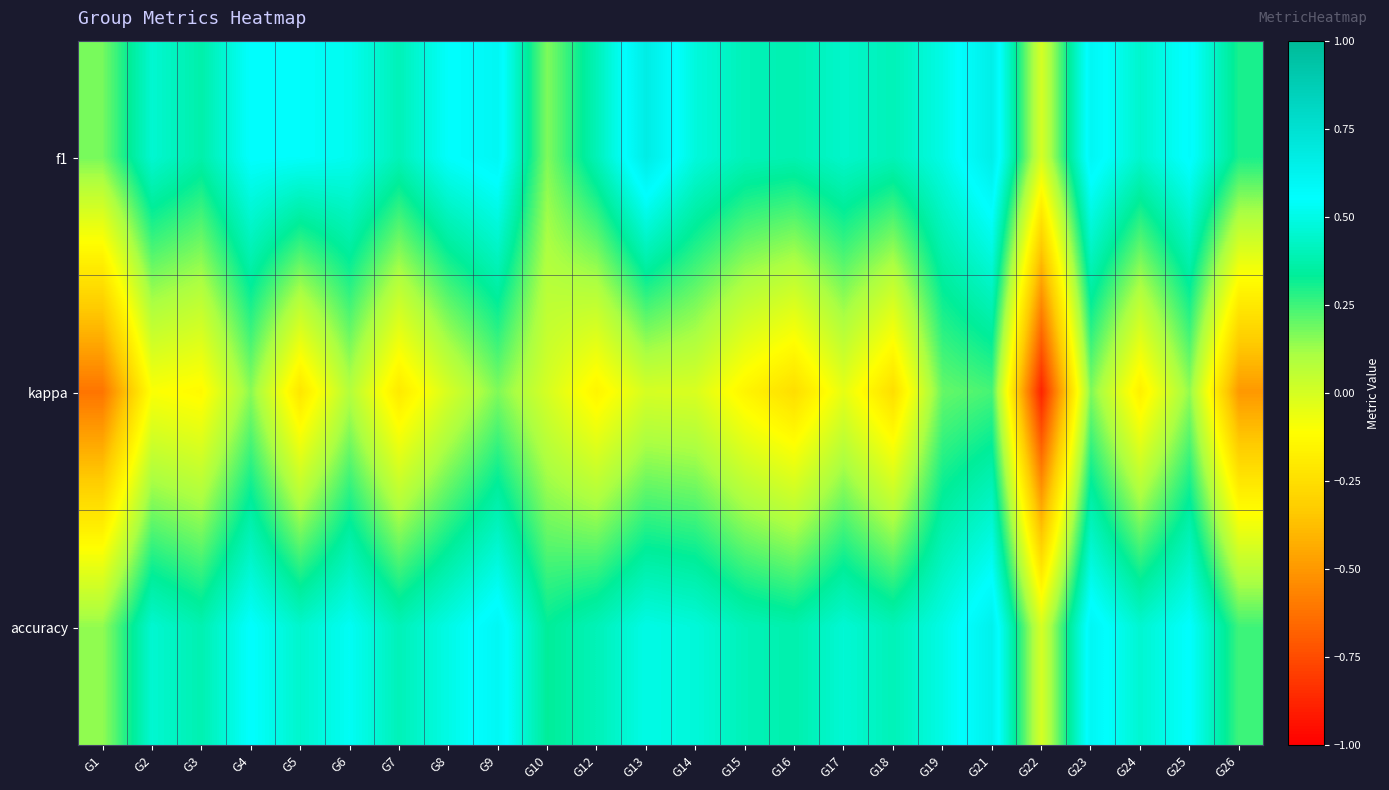

Reading left to right, transcribe all the data shown in this chart.

f1: G1=0.2	G2=0.5	G3=0.4	G4=0.6	G5=0.5	G6=0.5	G7=0.4	G8=0.5	G9=0.6	G10=0.2	G12=0.4	G13=0.7	G14=0.5	G15=0.4	G16=0.4	G17=0.4	G18=0.4	G19=0.5	G21=0.7	G22=0.0	G23=0.6	G24=0.4	G25=0.6	G26=0.3
kappa: G1=-0.6	G2=-0.1	G3=-0.1	G4=0.2	G5=-0.2	G6=0.1	G7=-0.2	G8=0.0	G9=0.2	G10=0.0	G12=-0.2	G13=0.0	G14=-0.0	G15=-0.2	G16=-0.2	G17=-0.0	G18=-0.2	G19=0.2	G21=0.2	G22=-0.9	G23=0.2	G24=-0.2	G25=0.1	G26=-0.5
accuracy: G1=0.1	G2=0.5	G3=0.4	G4=0.6	G5=0.4	G6=0.5	G7=0.4	G8=0.5	G9=0.6	G10=0.3	G12=0.4	G13=0.5	G14=0.5	G15=0.4	G16=0.4	G17=0.5	G18=0.4	G19=0.5	G21=0.6	G22=0.0	G23=0.6	G24=0.5	G25=0.6	G26=0.2